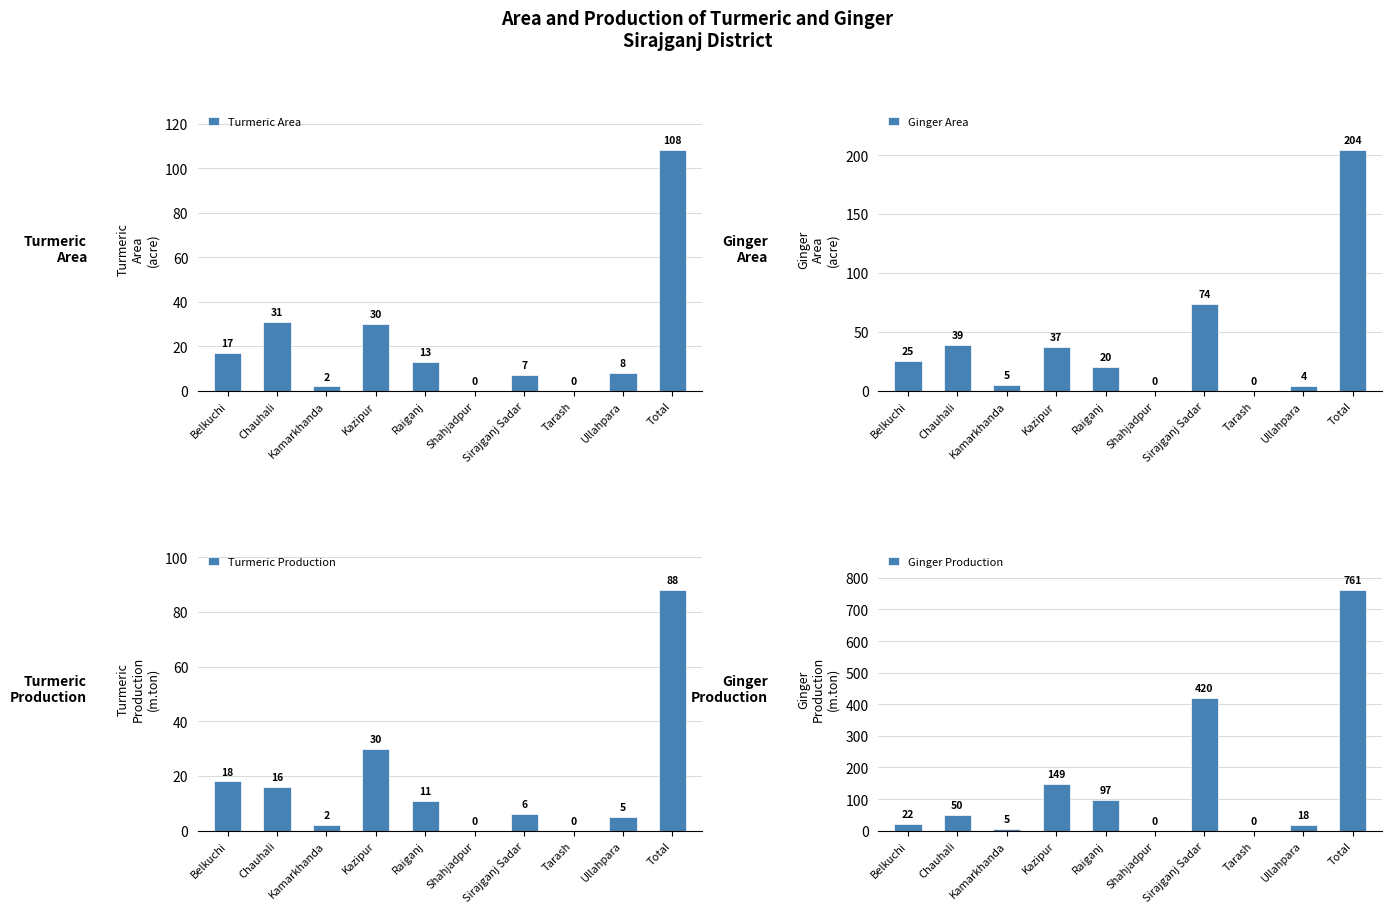

Where is Turmeric Area nearest to the value 54?

Chauhali